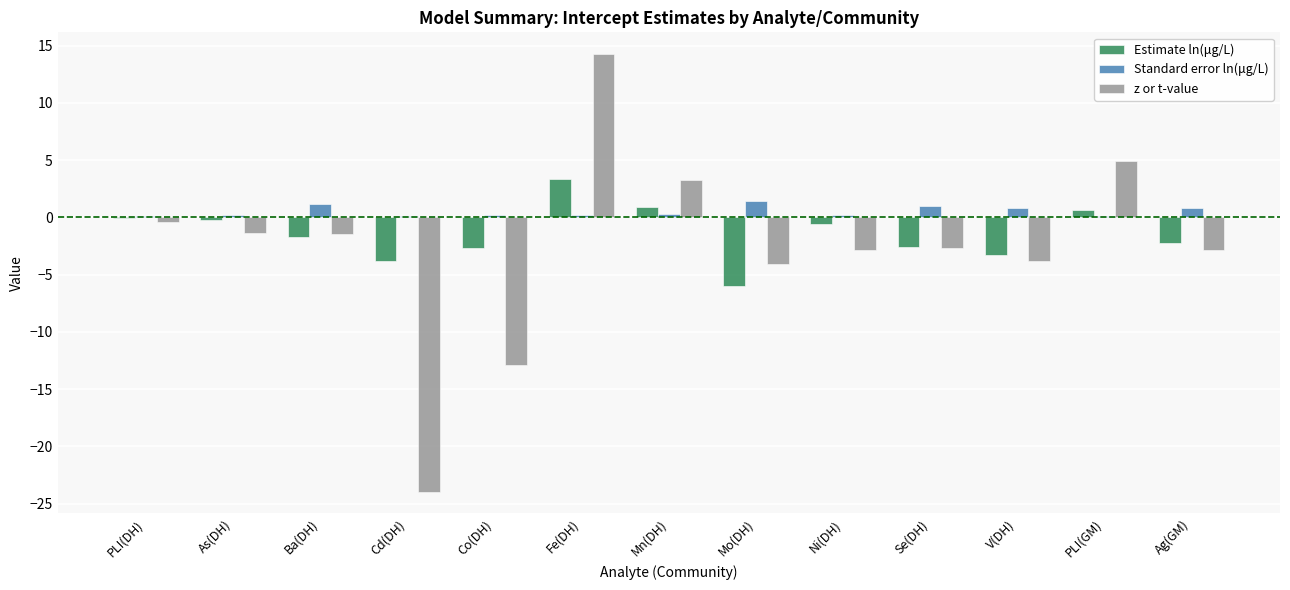

What is the difference between the Standard error ln(μg/L) values at Se(DH) and Ni(DH)?

0.8